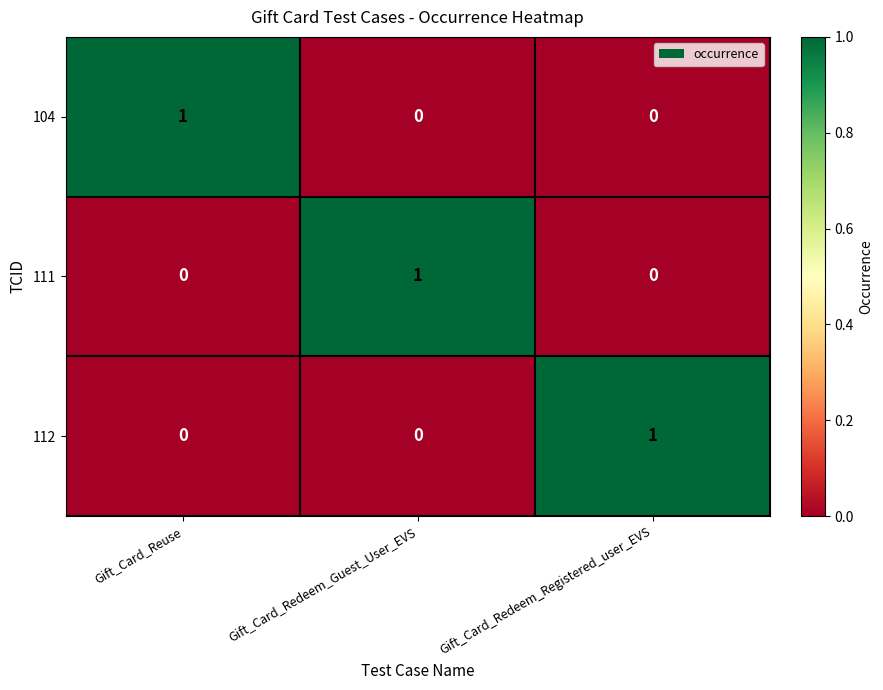

The value of 112 at Gift_Card_Redeem_Registered_user_EVS is 1. True or false?

True